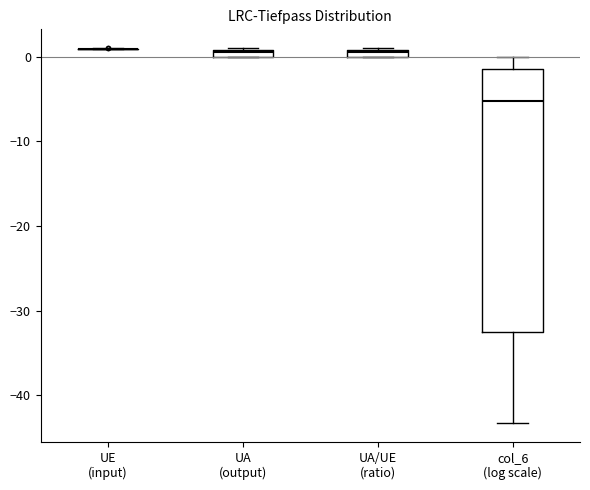

Where does the median line of the box for col_6 (log scale) sit on the y-axis? The values are not printed on the chart, so give them approximately, as read against the axis.

-5